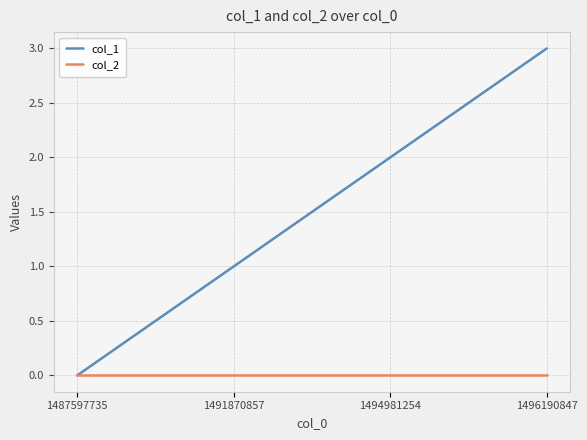

How many distinct data groups are displayed?

2